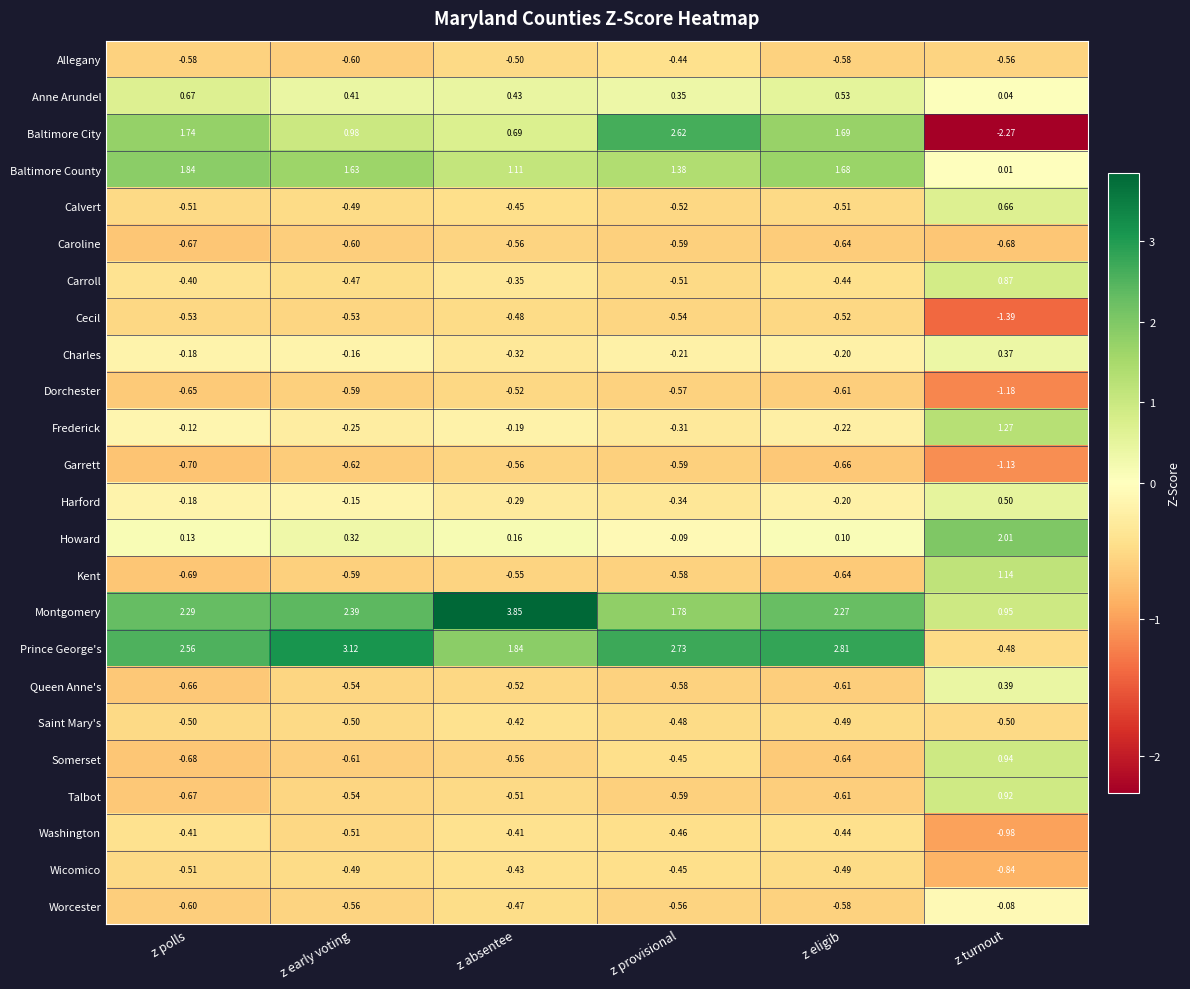

Which category has the lowest value across all series?

z turnout